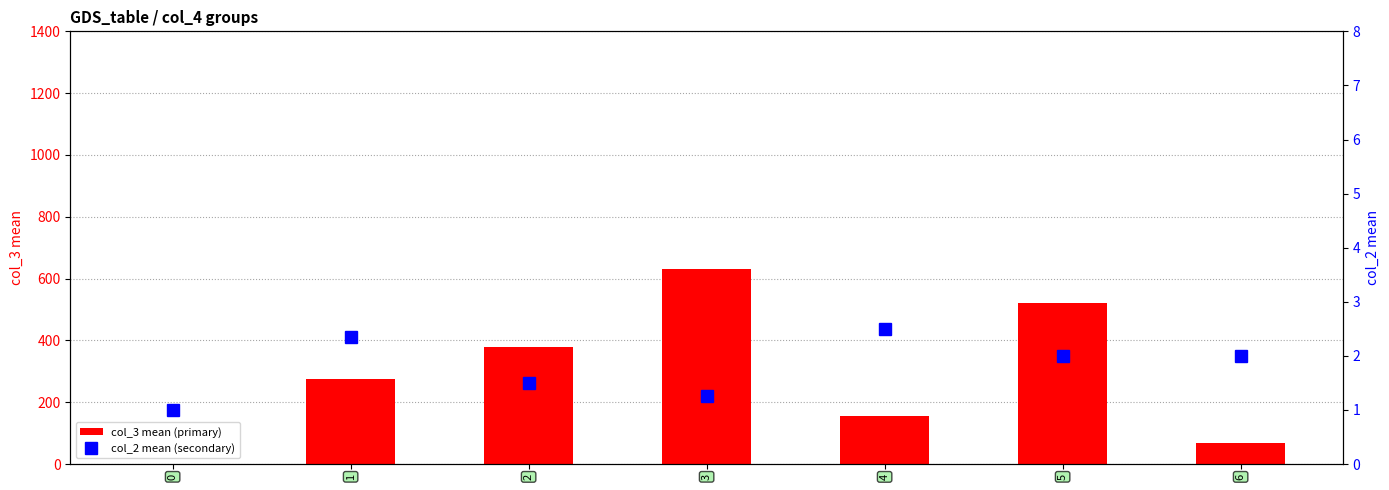

At how many categories does at least one series exceed 600?

1